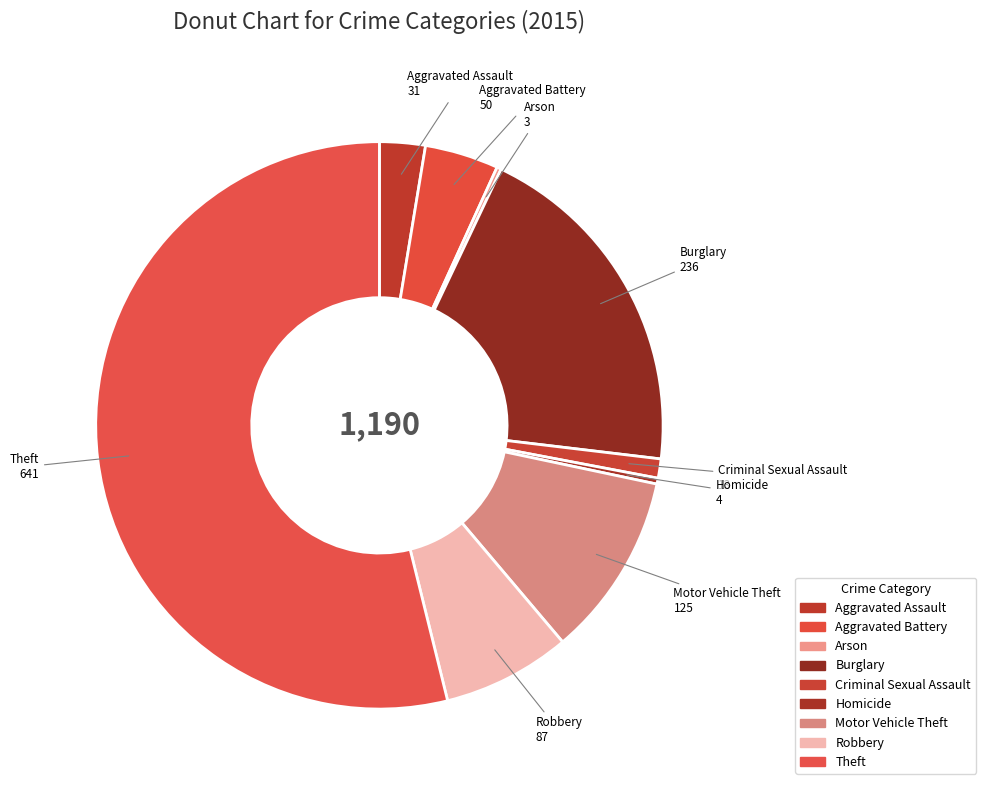

What percentage do Robbery and Homicide together represent?

7.6%